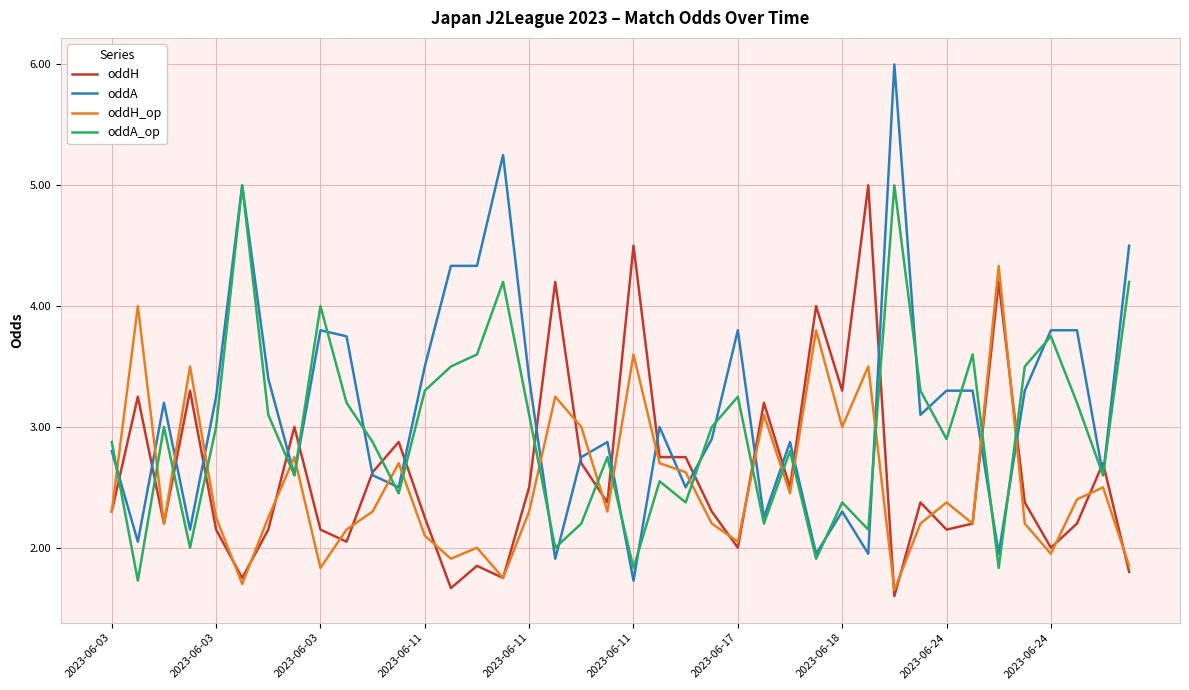

What is the minimum value for oddA_op?

1.7